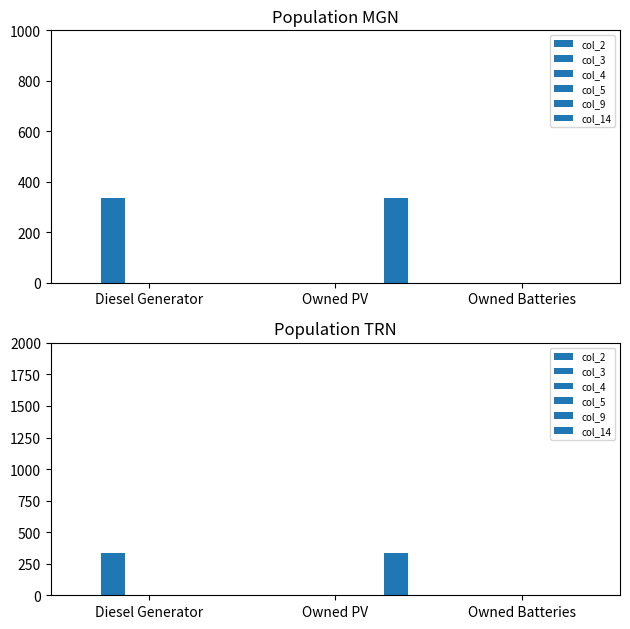

Which series changed the most between Owned PV and Owned Batteries?

col_14